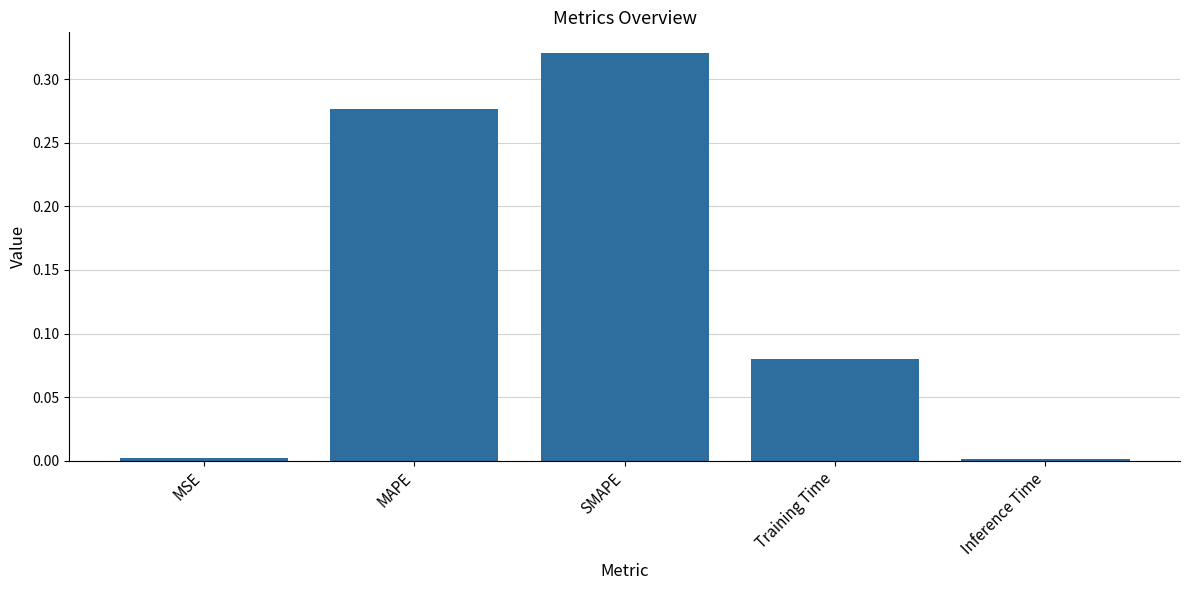

True or false: the data shows 0.2 at SMAPE.

False